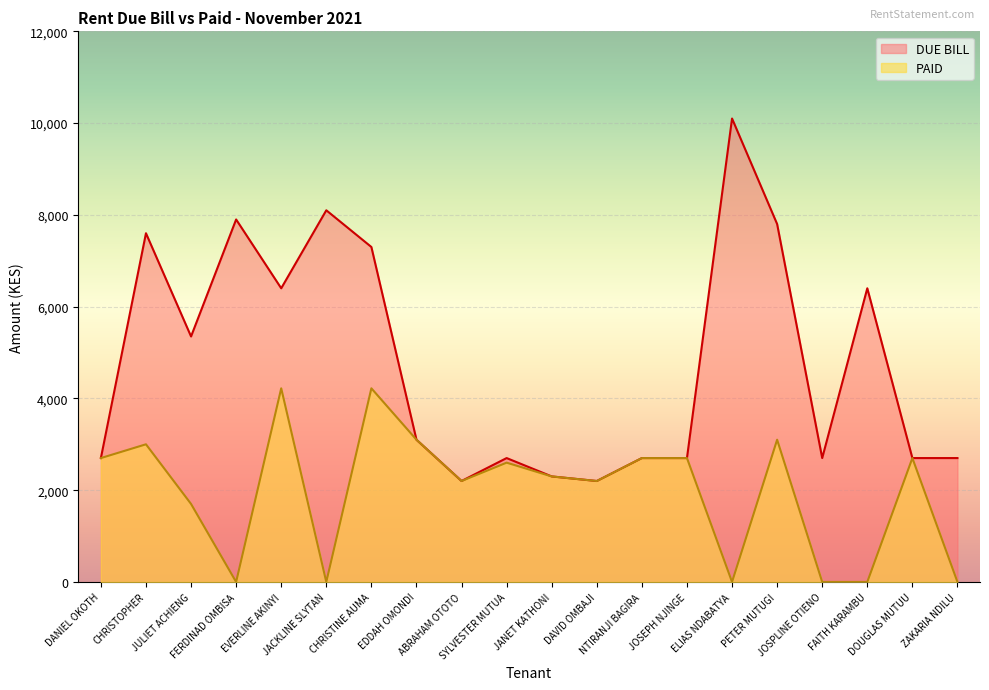

Rank the categories by DUE BILL value from lowest to highest.

ABRAHAM OTOTO, DAVID OMBAJI, JANET KATHONI, DANIEL OKOTH, SYLVESTER MUTUA, NTIRANJI BAGIRA, JOSEPH NJINGE, JOSPLINE OTIENO, DOUGLAS MUTUU, ZAKARIA NDILU, EDDAH OMONDI, JULIET ACHIENG, EVERLINE AKINYI, FAITH KARAMBU, CHRISTINE AUMA, CHRISTOPHER, PETER MUTUGI, FERDINAD OMBISA, JACKLINE SLYTAN, ELIAS NDABATYA